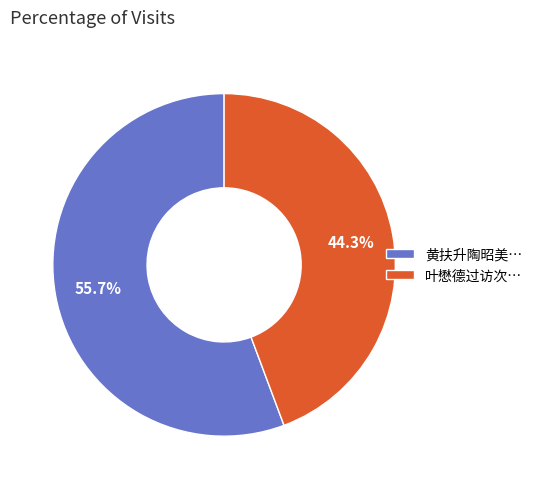

How many segments does this pie chart have?

2